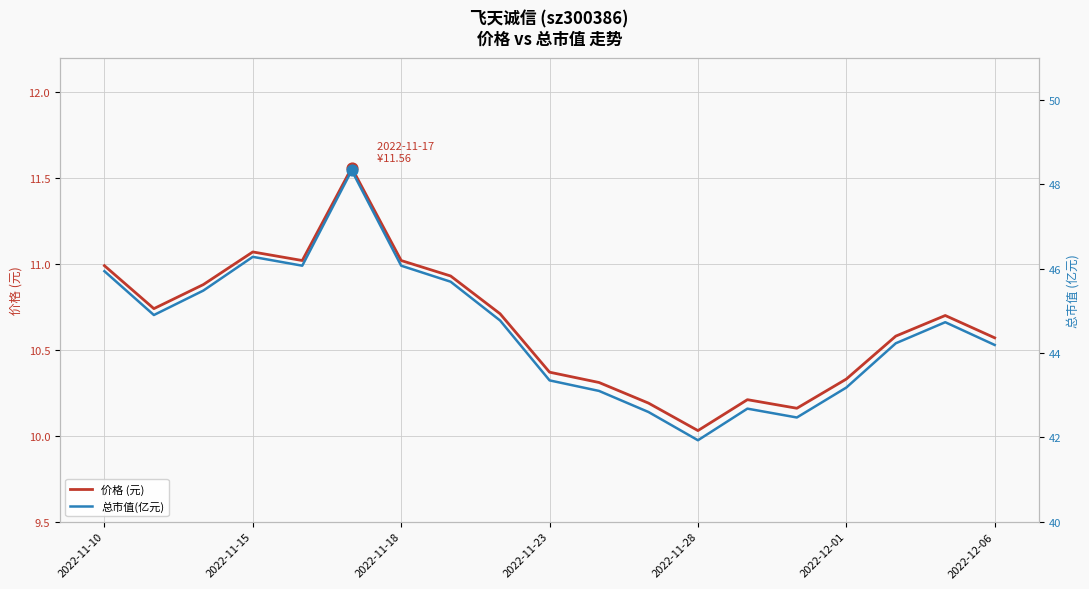

Which series reaches the minimum Y coordinate?

价格 (元)